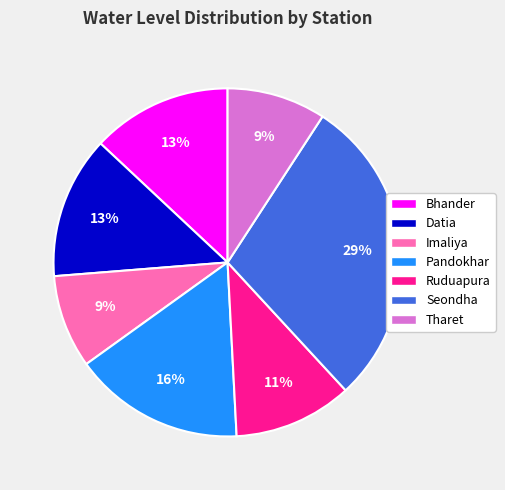

To the nearest percent, what is the difference between the largest and smallest slice percentages?

20%